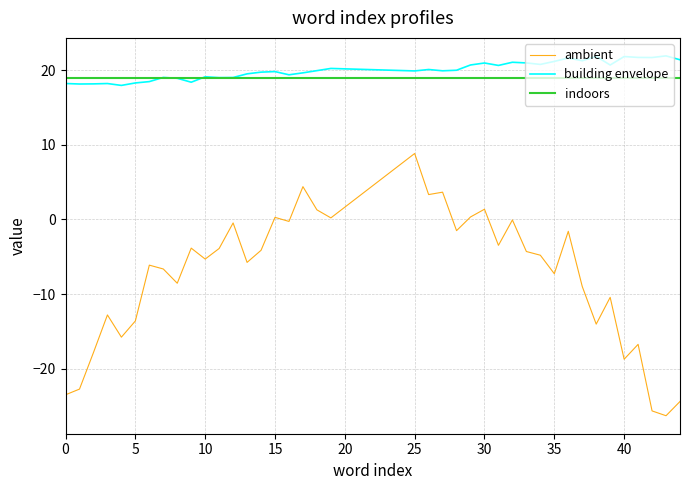

What is the maximum value for ambient?

8.8